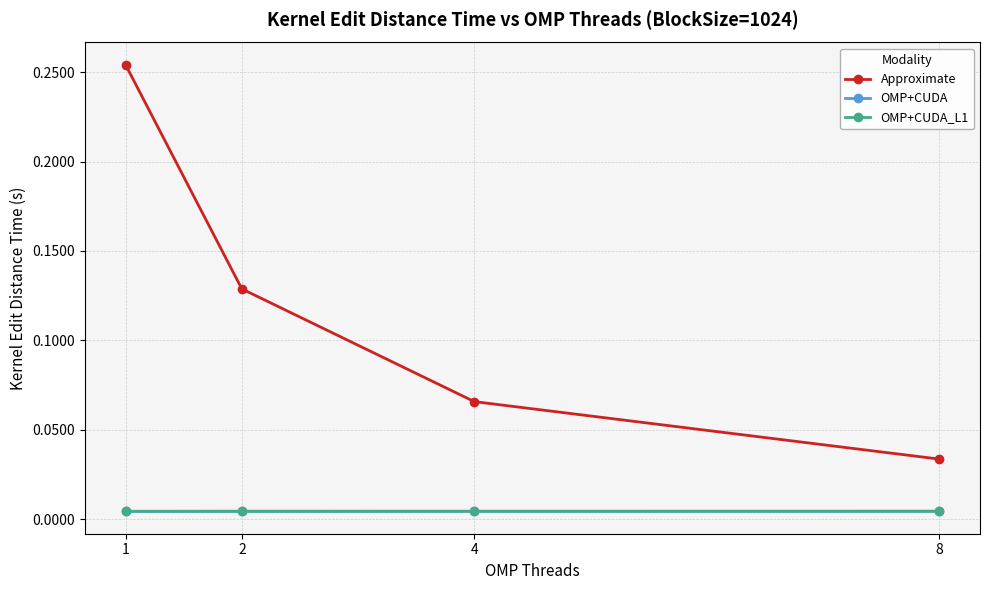

Is it true that Approximate equals 0.1 at 1?

False